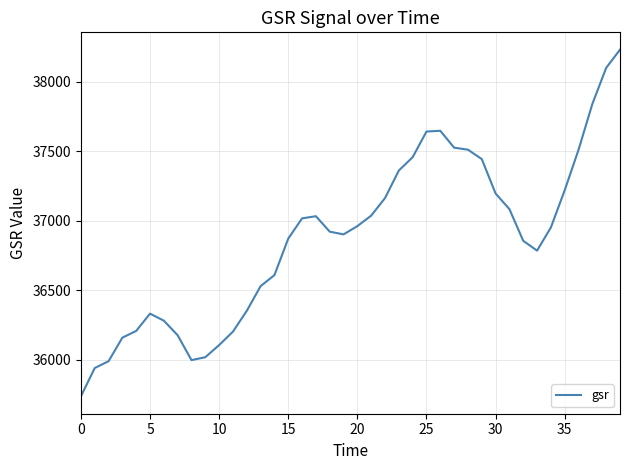

What is the maximum value shown in the chart?

38232.7